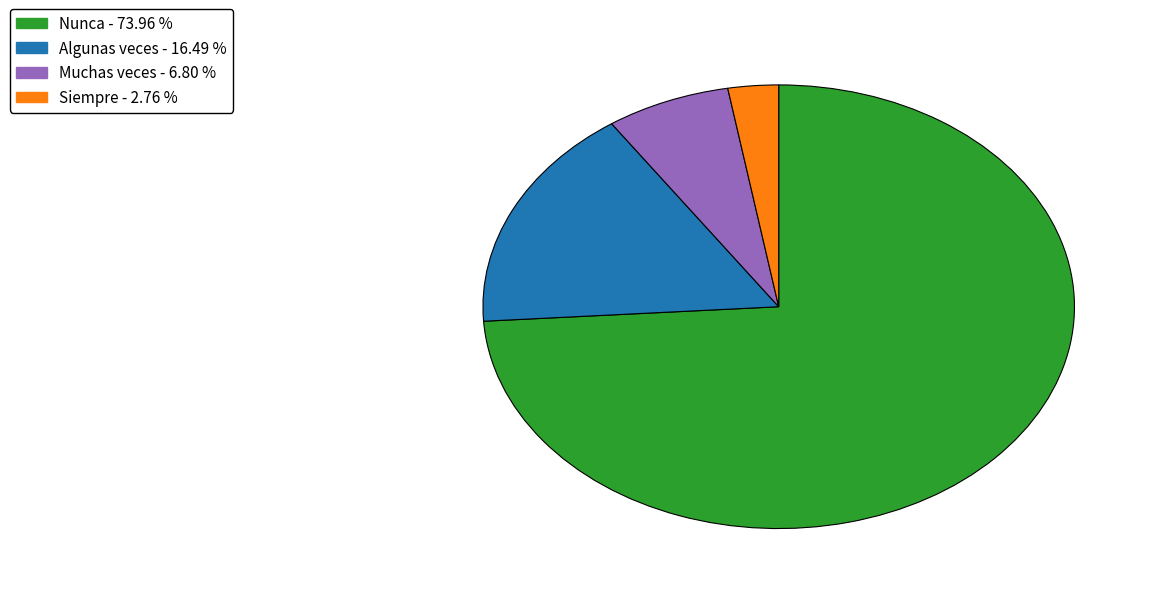

The Muchas veces slice represents 14% of the pie. True or false?

False